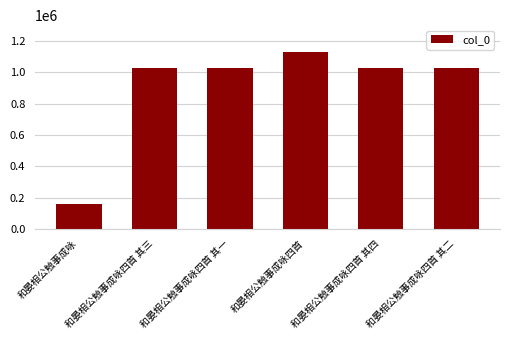

What is the label of the 5th bar from the right?

和晏相公触事成咏四首 其三